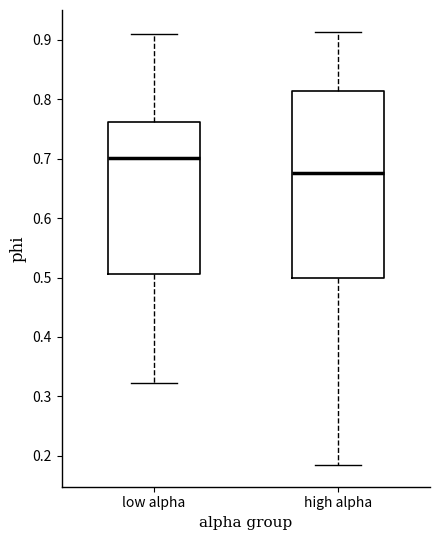

Comparing the boxes themselves (not the whiskers), which one is the tallest?

high alpha